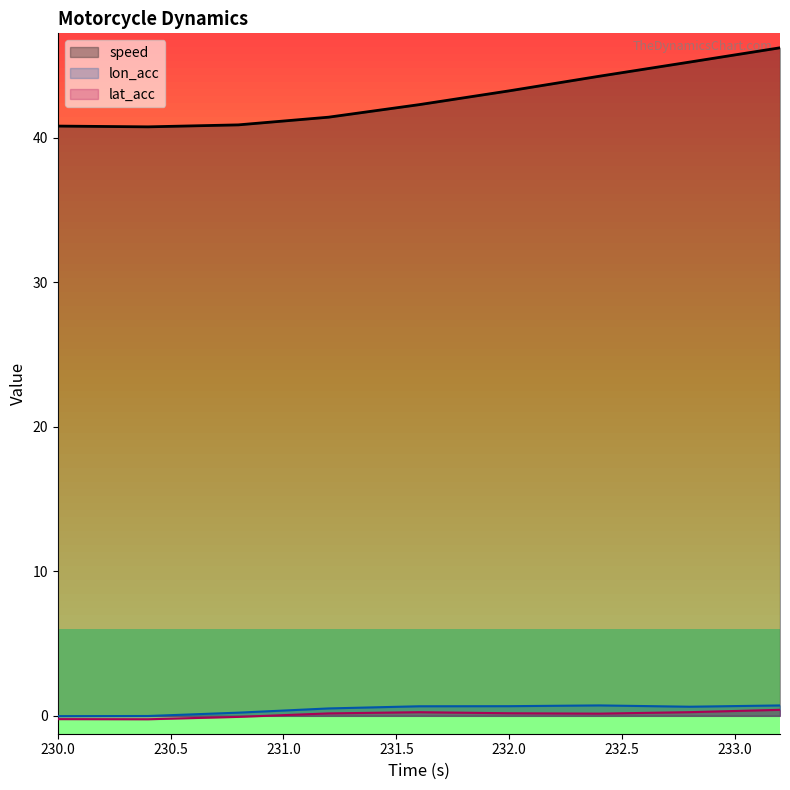

List the labels in order of lon_acc value, smallest first.

230.0, 230.4, 230.8, 231.2, 232.8, 231.6, 232.0, 233.2, 232.4